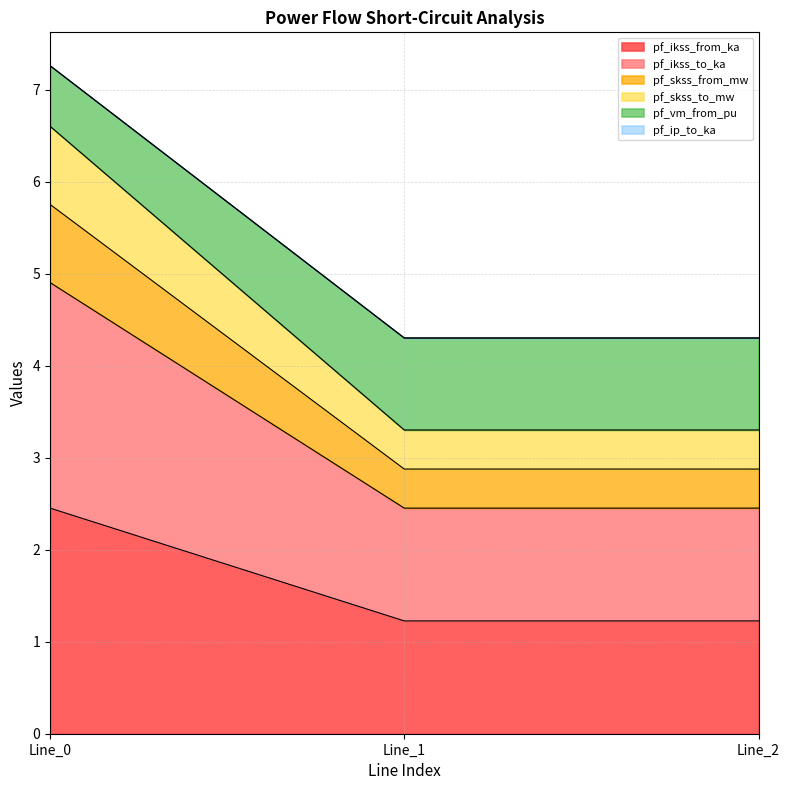

The pf_ikss_to_ka series shows 3.7 at Line_1. True or false?

False